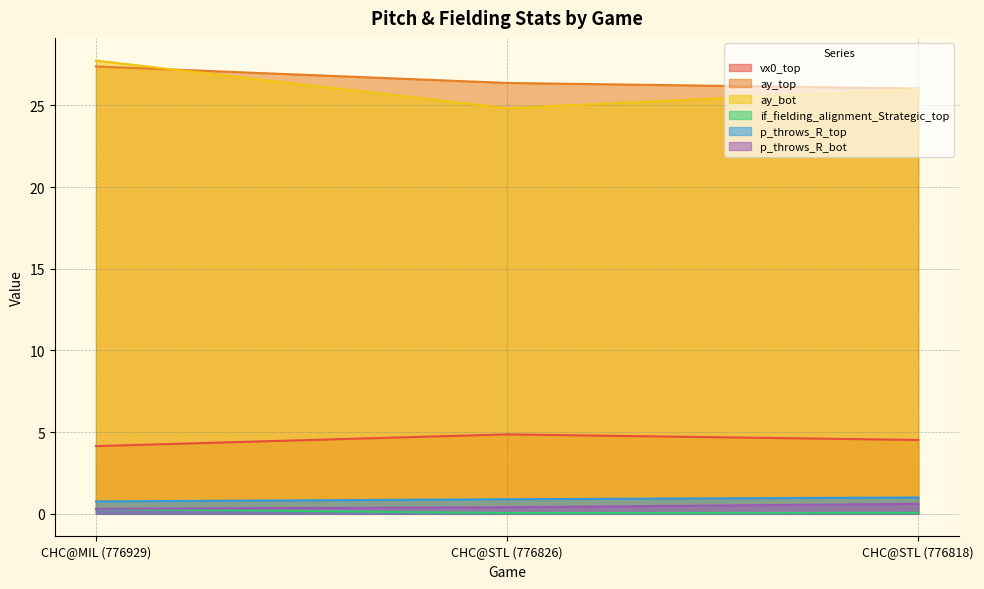

What is the sum of all ay_bot values?

78.6